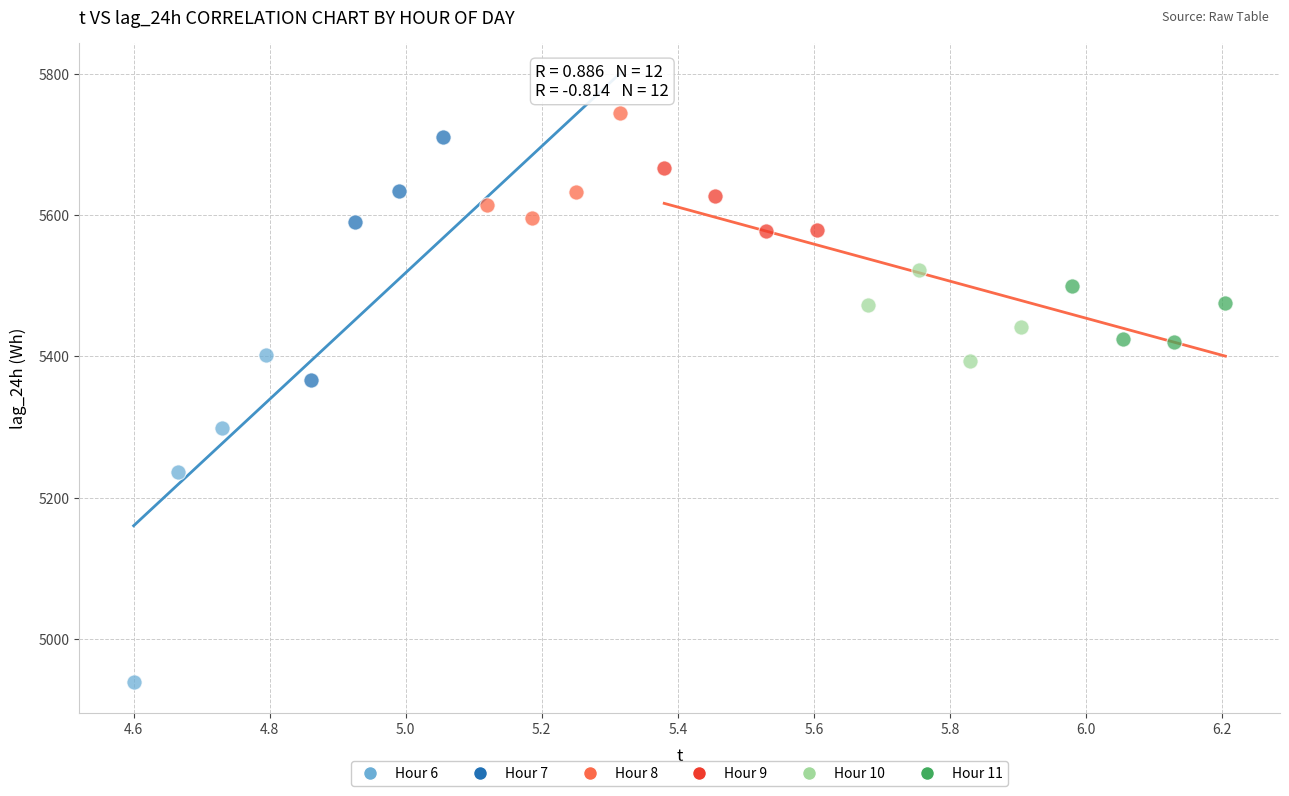

Which series contains the highest Y value?

Hour 8